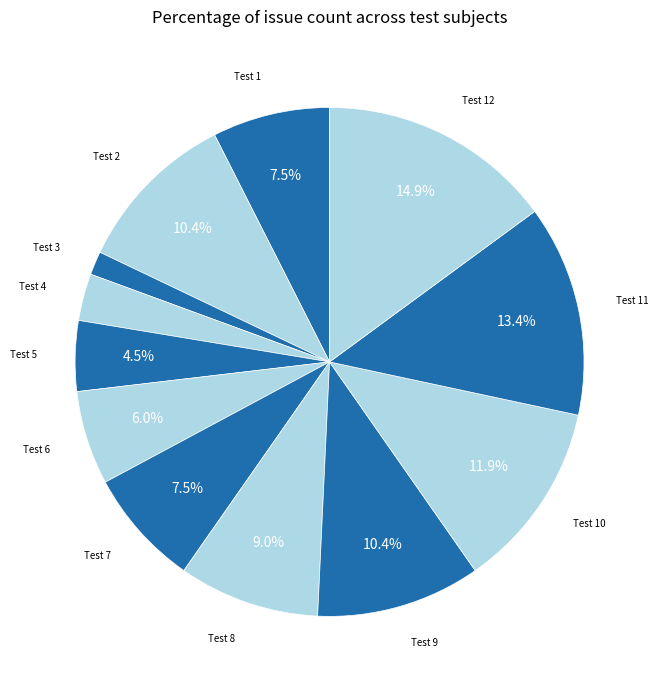

Does Test 1 represent more than half of the total?

No